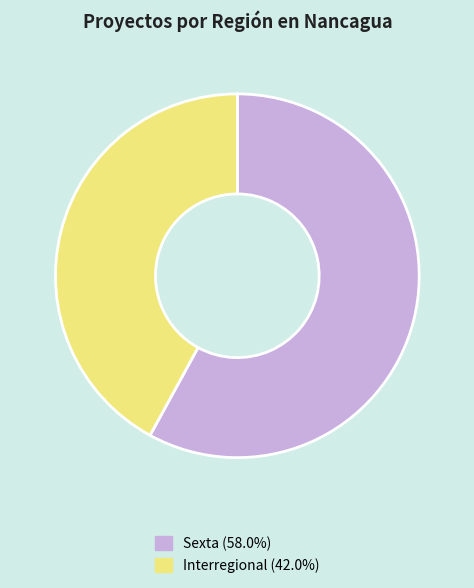

Is the sum of Sexta (58.0%) and Interregional (42.0%) greater than half?

Yes